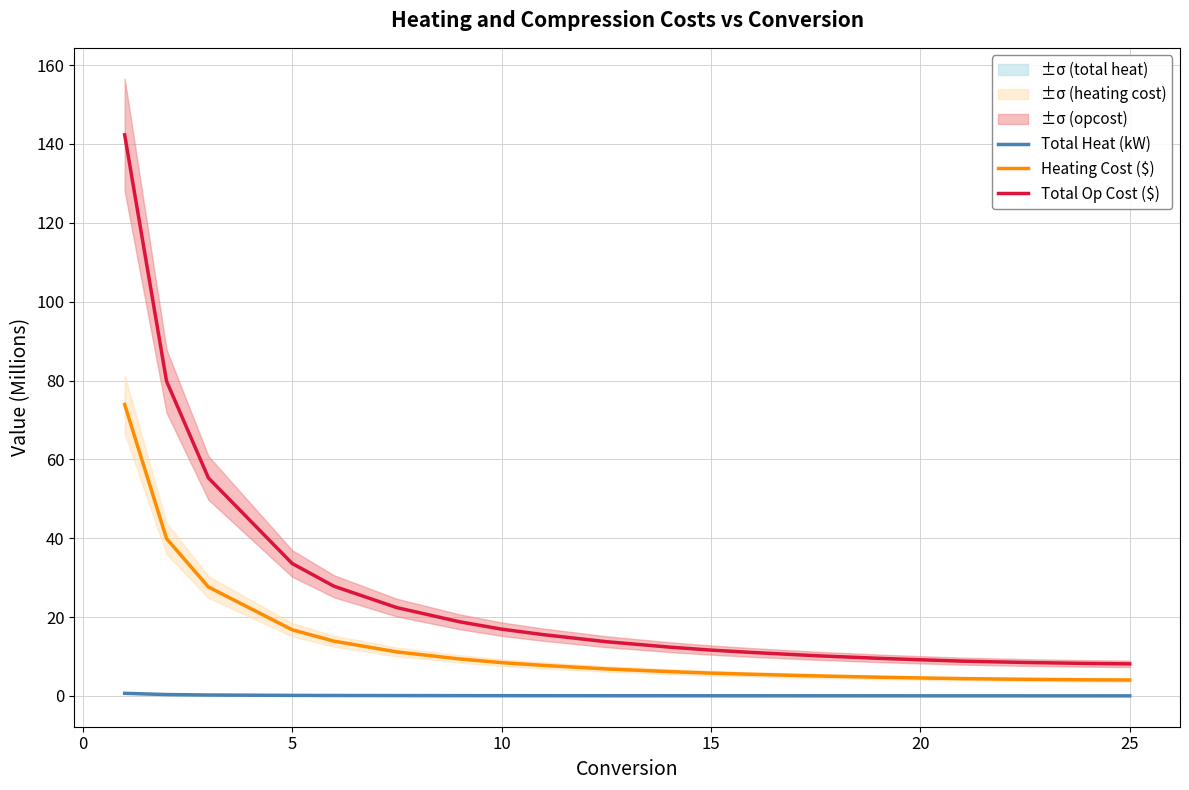

True or false: Total Heat (kW) and Heating Cost ($) cross at least once.

False